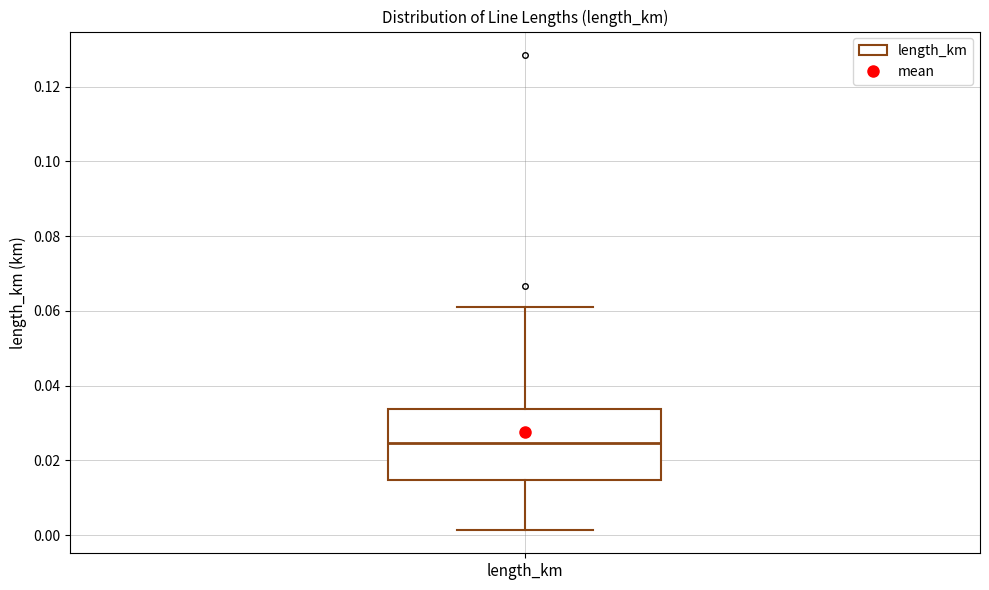

Transcribe this box plot: give where the median line is, the range the box spans, and where the two whiskers end, as read against the y-axis. The values are not printed on the chart, so give them approximately, as read against the axis.

median 0.024, box 0.014 to 0.034, whiskers 0.002 to 0.060